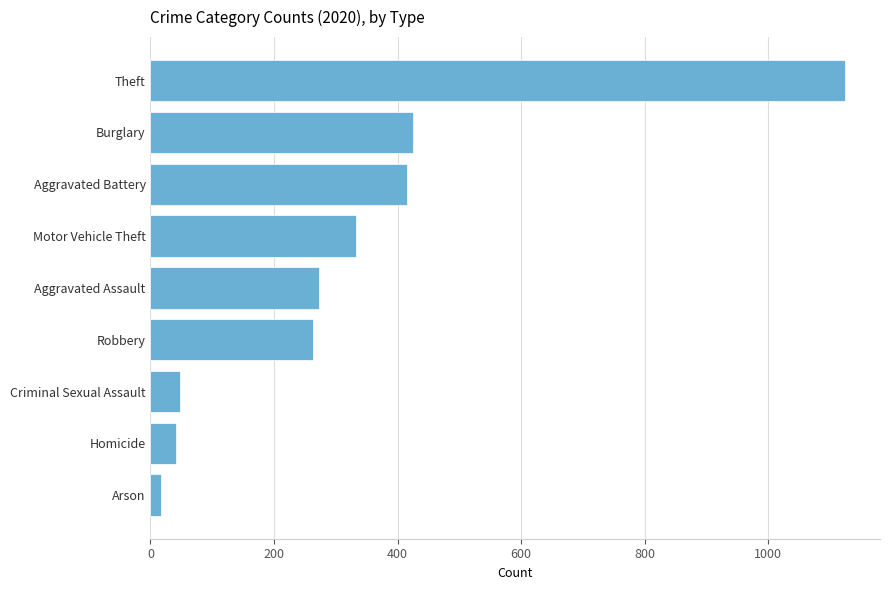

Reading bottom to top, transcribe all the data shown in this chart.

Arson=17	Homicide=41	Criminal Sexual Assault=48	Robbery=263	Aggravated Assault=273	Motor Vehicle Theft=333	Aggravated Battery=416	Burglary=425	Theft=1125